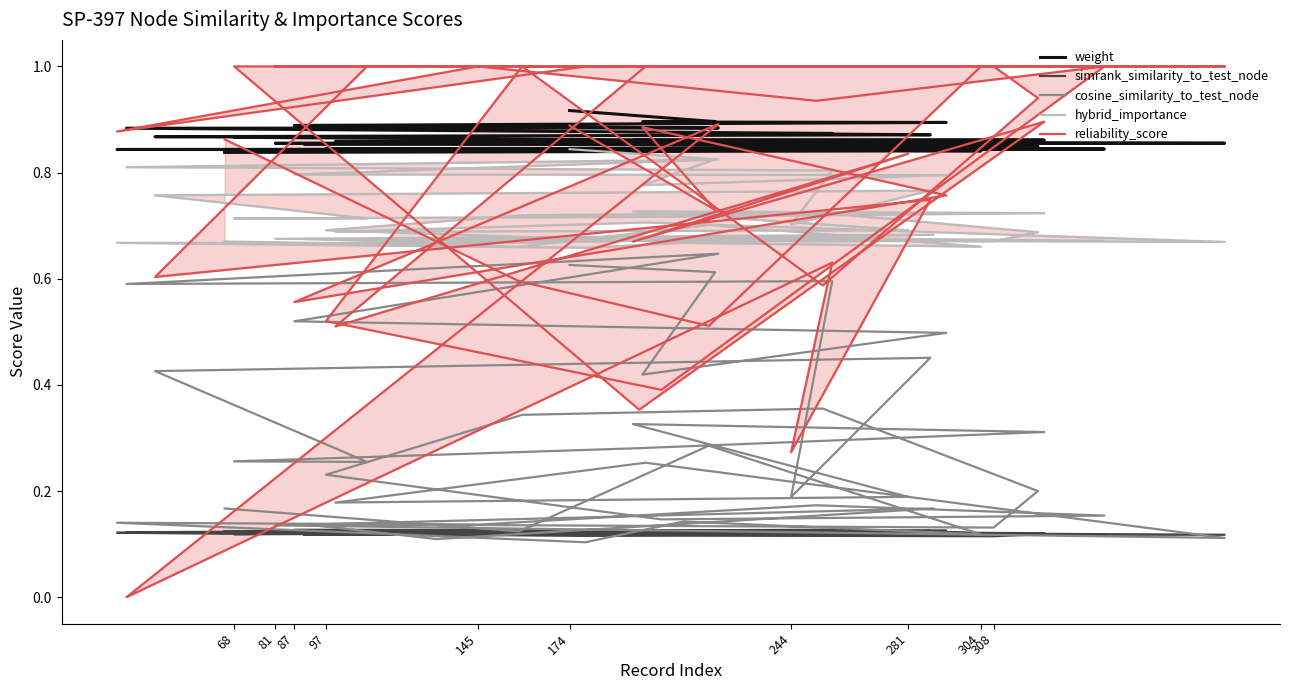

Count the simrank_similarity_to_test_node values in the range 0 to 1.

40